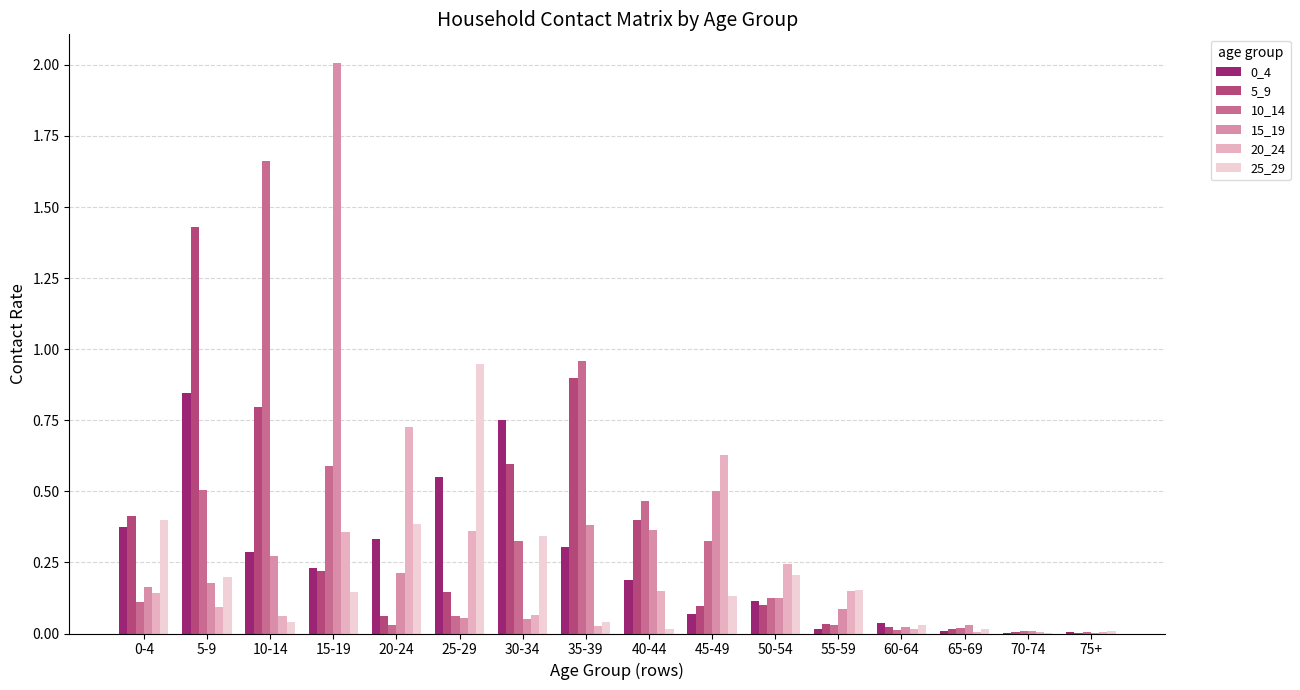

At which category is the sum across all series the highest?

15-19